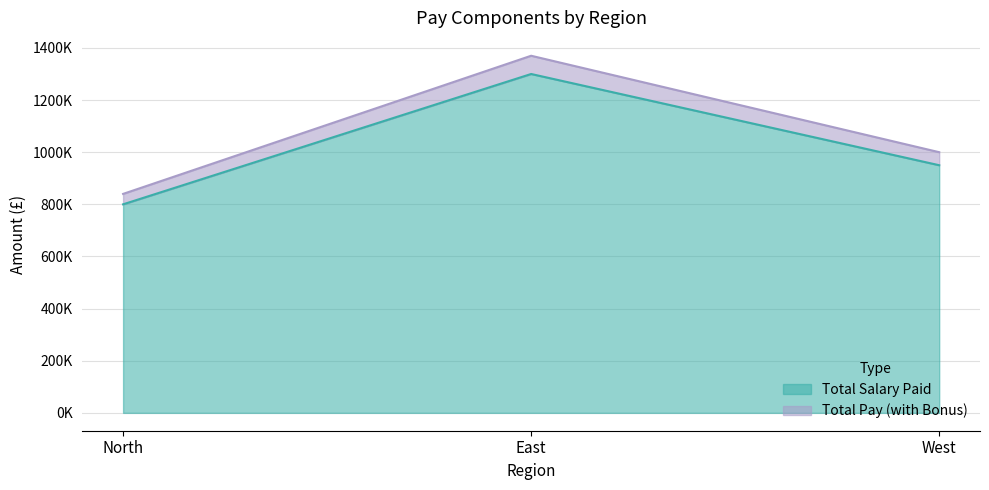

What is the minimum value shown in the chart?

800000